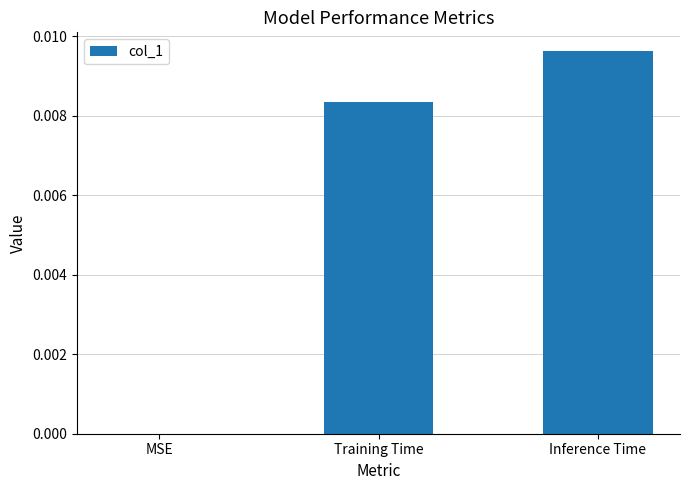

Is it true that the value at Training Time is 0.0?

True